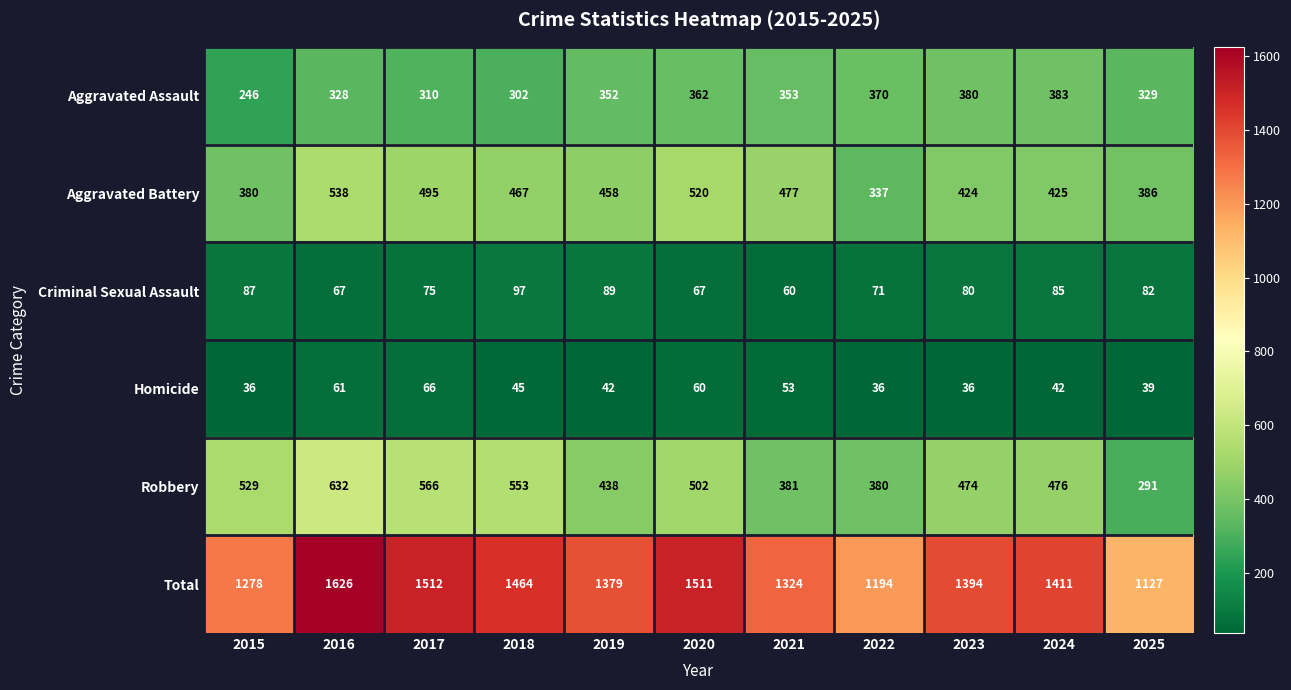

What is the total value across all series at 2016?

3252